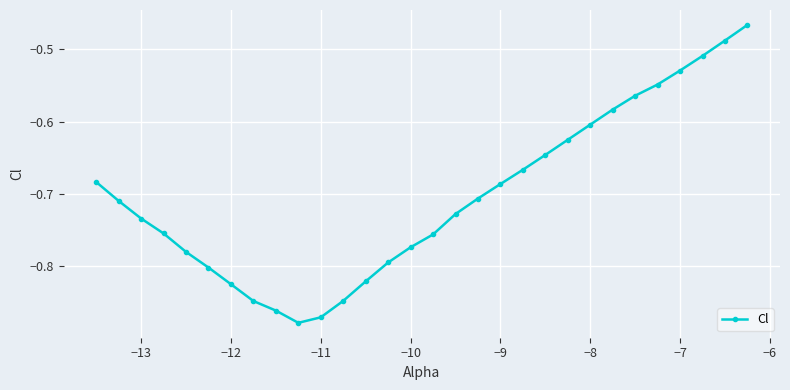

How many interior local valleys (lower than both neighbors) does the data have?

1